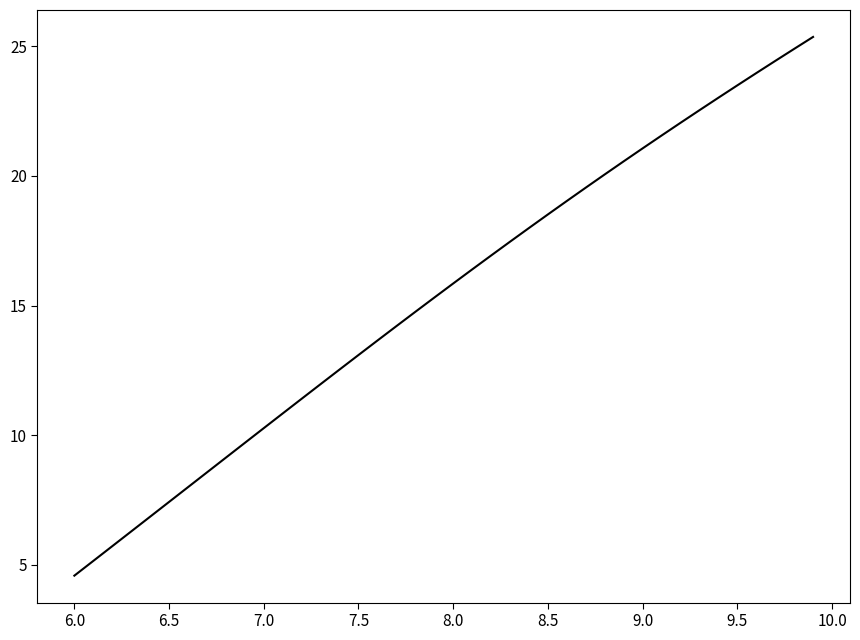

True or false: the data has more than 2 interior local peaks.

False